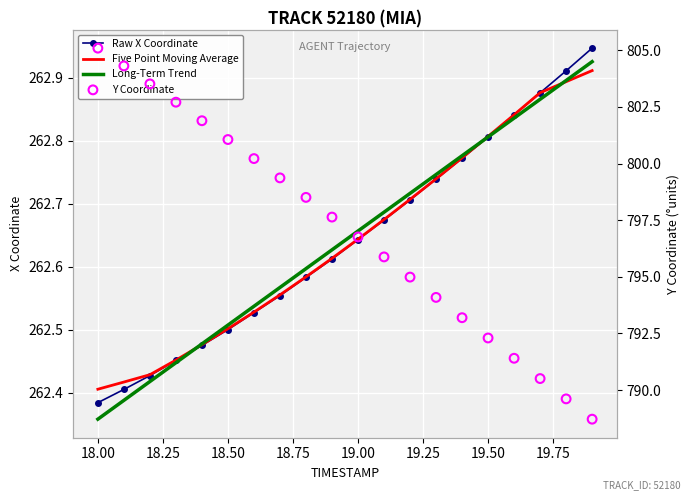

Which series reaches the minimum Y coordinate?

Long-Term Trend